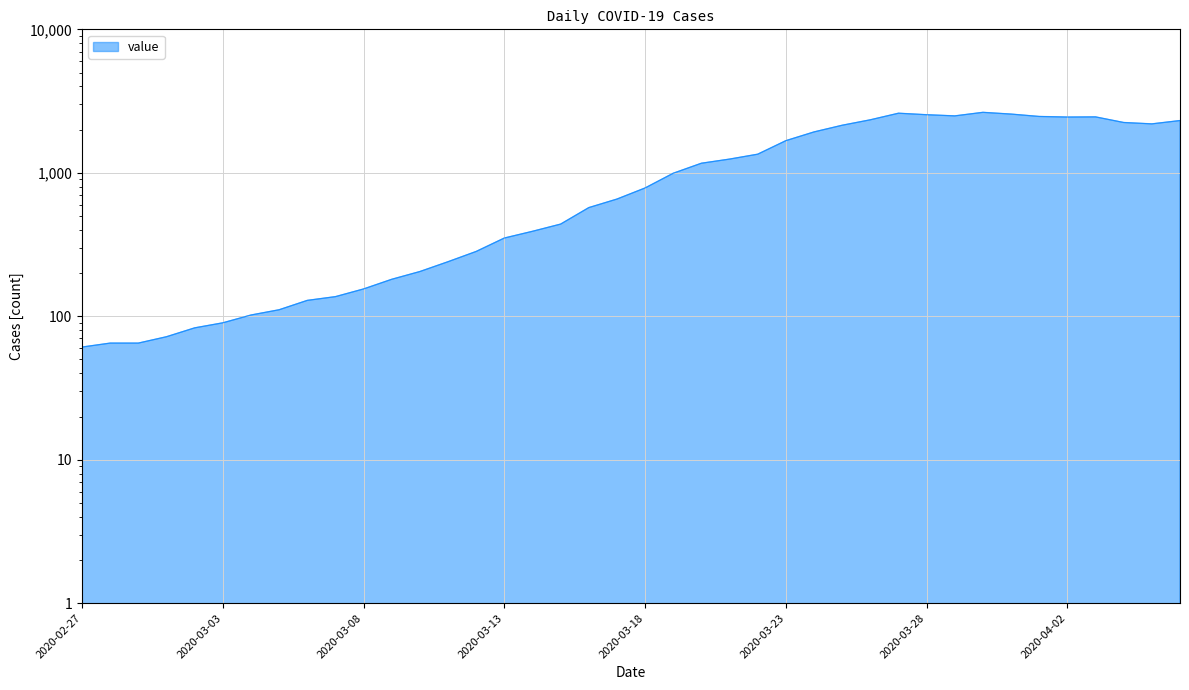

List the labels in order of value, largest first.

2020-03-30, 2020-03-27, 2020-03-31, 2020-03-28, 2020-03-29, 2020-04-01, 2020-04-03, 2020-04-02, 2020-03-26, 2020-04-06, 2020-04-04, 2020-04-05, 2020-03-25, 2020-03-24, 2020-03-23, 2020-03-22, 2020-03-21, 2020-03-20, 2020-03-19, 2020-03-18, 2020-03-17, 2020-03-16, 2020-03-15, 2020-03-14, 2020-03-13, 2020-03-12, 2020-03-11, 2020-03-10, 2020-03-09, 2020-03-08, 2020-03-07, 2020-03-06, 2020-03-05, 2020-03-04, 2020-03-03, 2020-03-02, 2020-03-01, 2020-02-28, 2020-02-29, 2020-02-27